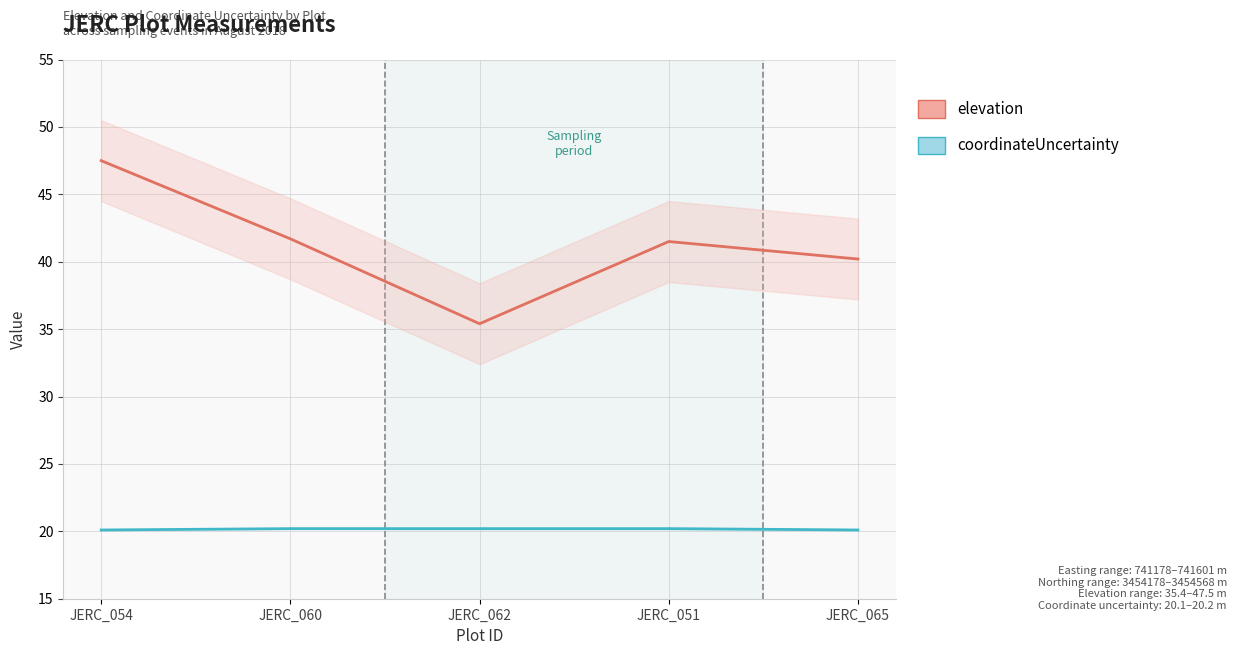

What are all the series names shown in the legend?

elevation, coordinateUncertainty